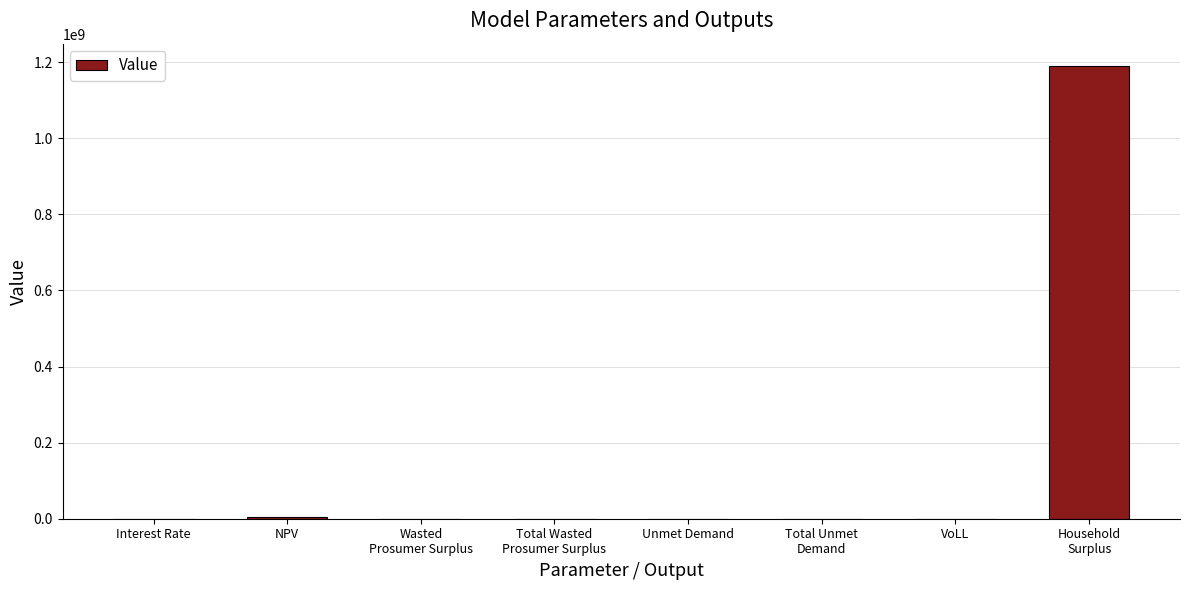

What is the maximum value shown in the chart?

1189419134.2